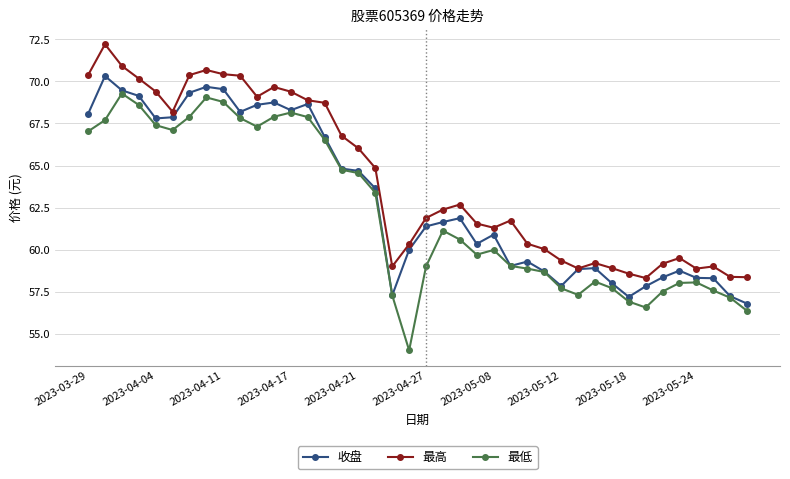

Rank the series by their average value, from lowest to highest.

最低, 收盘, 最高